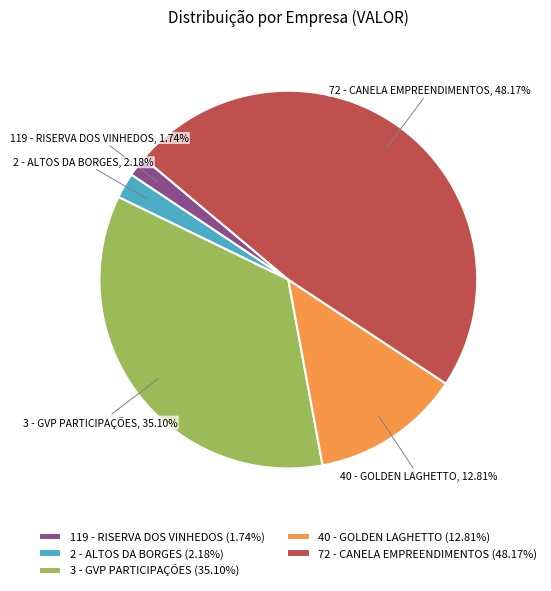

What percentage is the 72 - CANELA EMPREENDIMENTOS slice, to the nearest percent?

48%